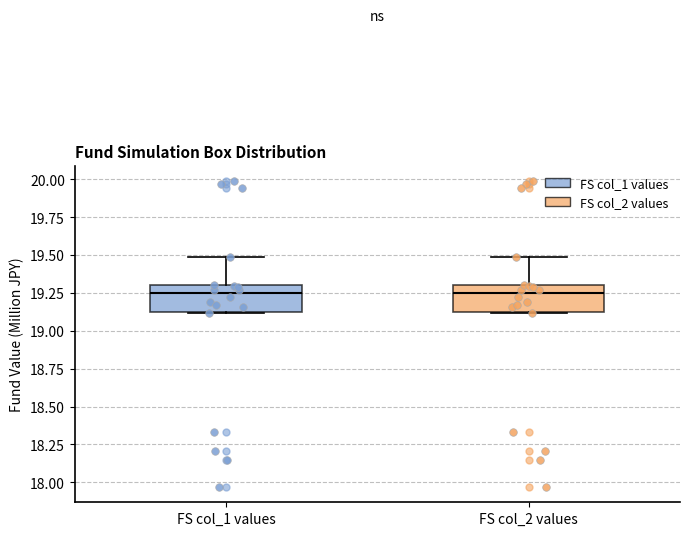

Where does the upper whisker of the box for FS col_2 values end on the y-axis? The values are not printed on the chart, so give them approximately, as read against the axis.

19.50